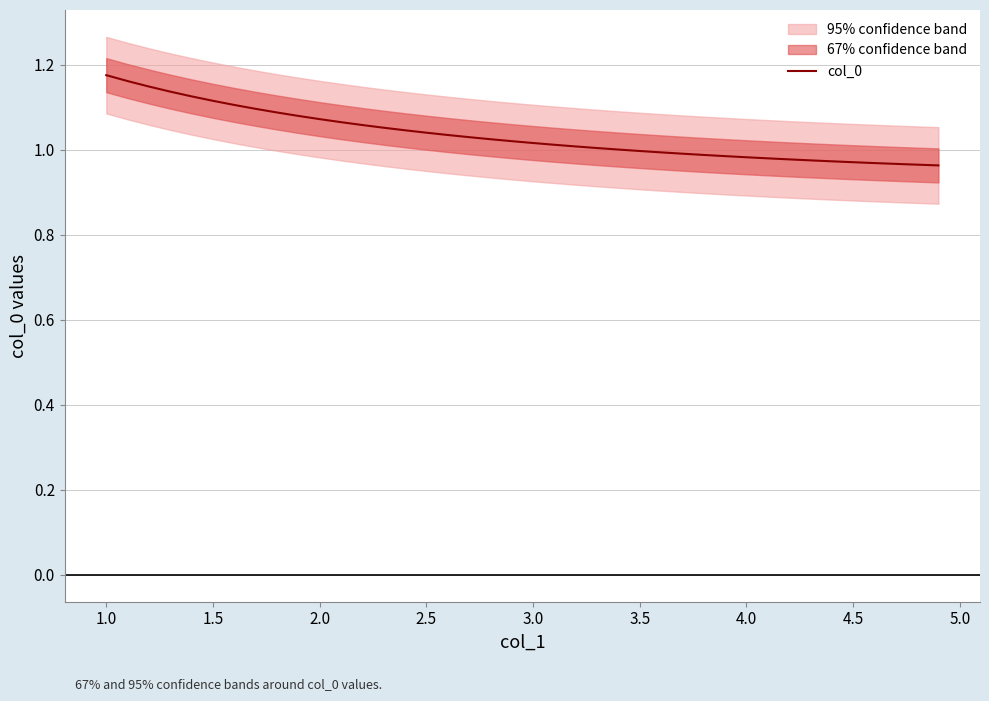

Is it true that the value at 3.5 is 1.6?

False